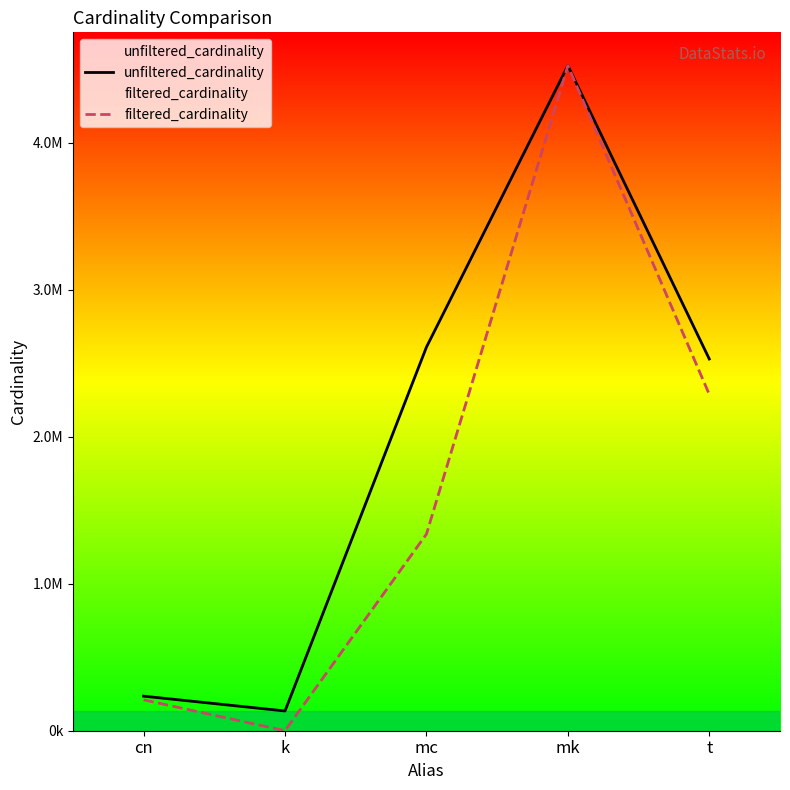

Which has a higher value, mk or cn?

mk